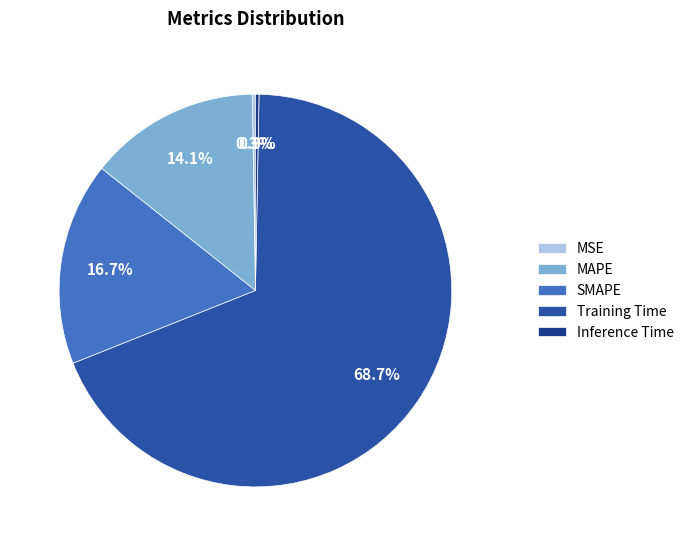

What percentage do Training Time and Inference Time together represent?

69.0%